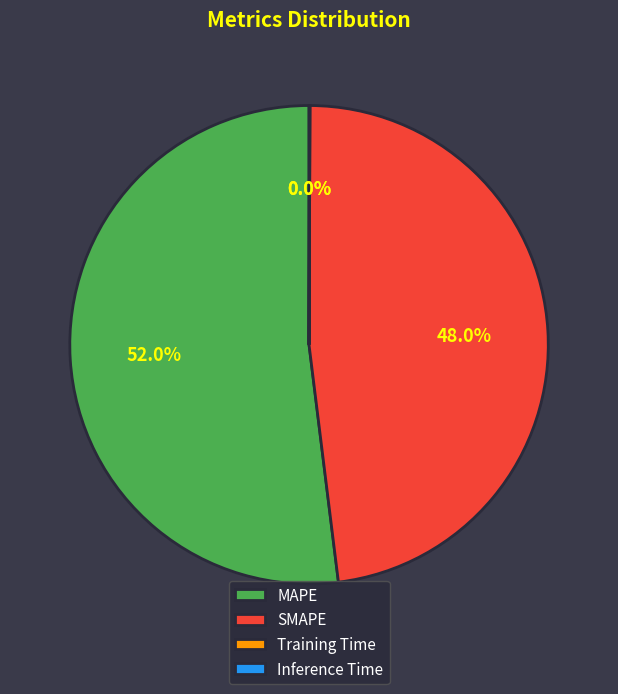

To the nearest percent, what is the average slice percentage?

25%